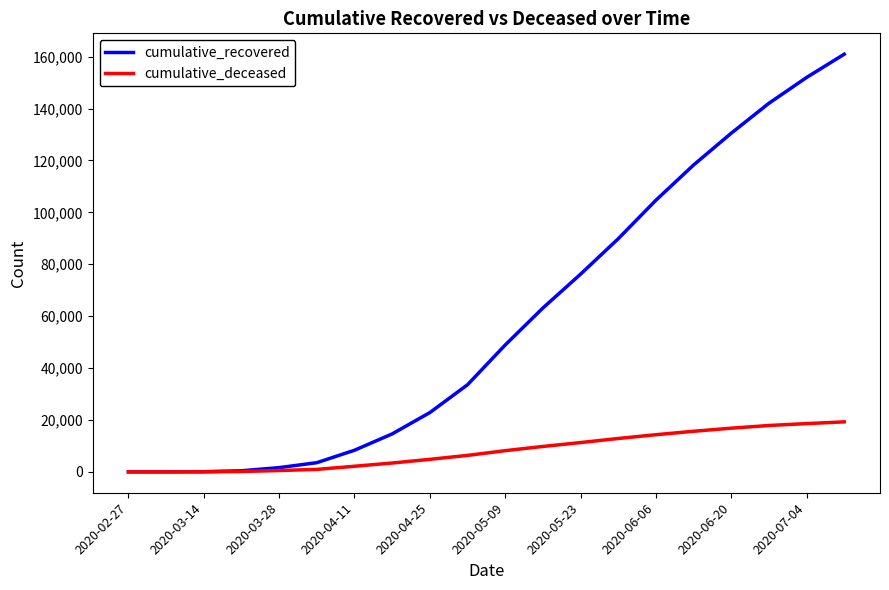

Which series has the largest total across all categories?

cumulative_recovered